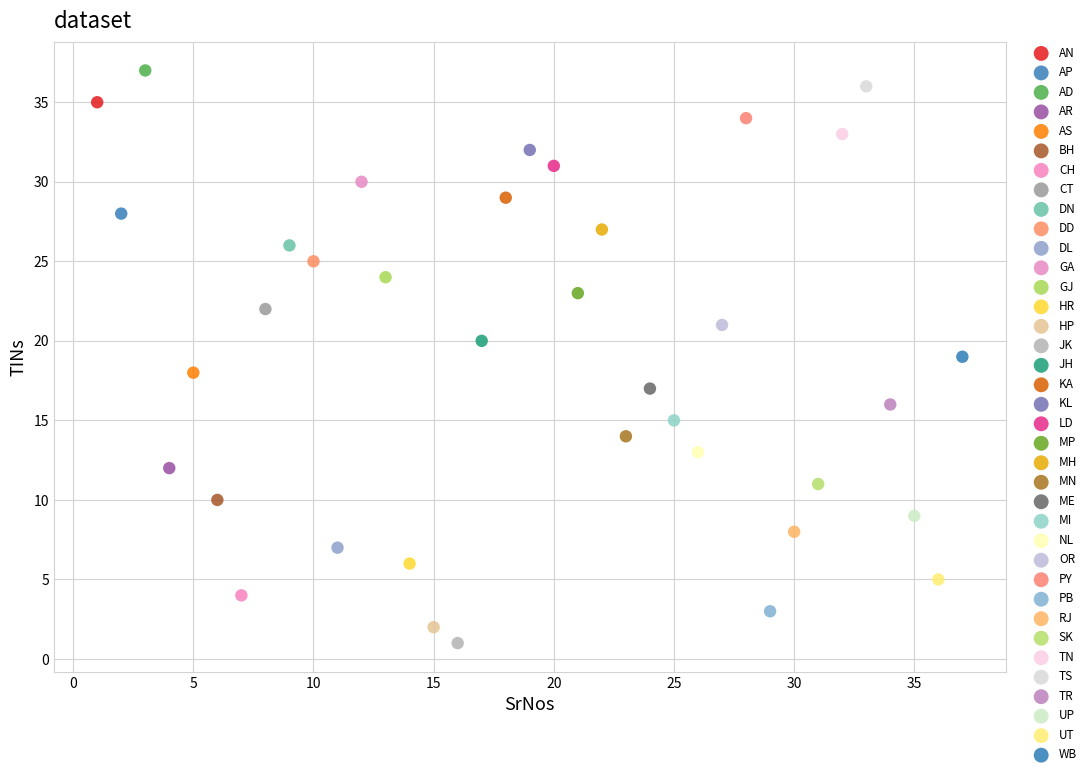

What are all the series names shown in the legend?

AN, AP, AD, AR, AS, BH, CH, CT, DN, DD, DL, GA, GJ, HR, HP, JK, JH, KA, KL, LD, MP, MH, MN, ME, MI, NL, OR, PY, PB, RJ, SK, TN, TS, TR, UP, UT, WB